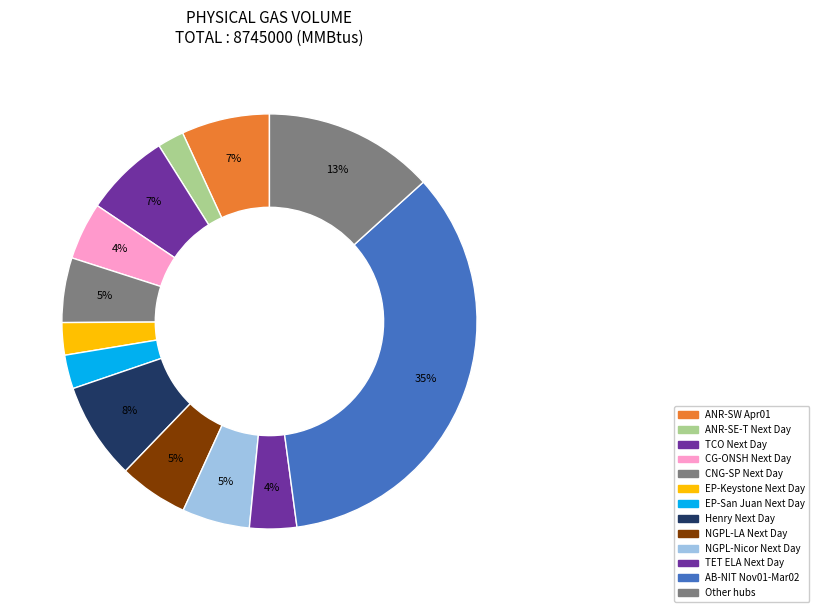

Which slice is the largest?

AB-NIT Nov01-Mar02